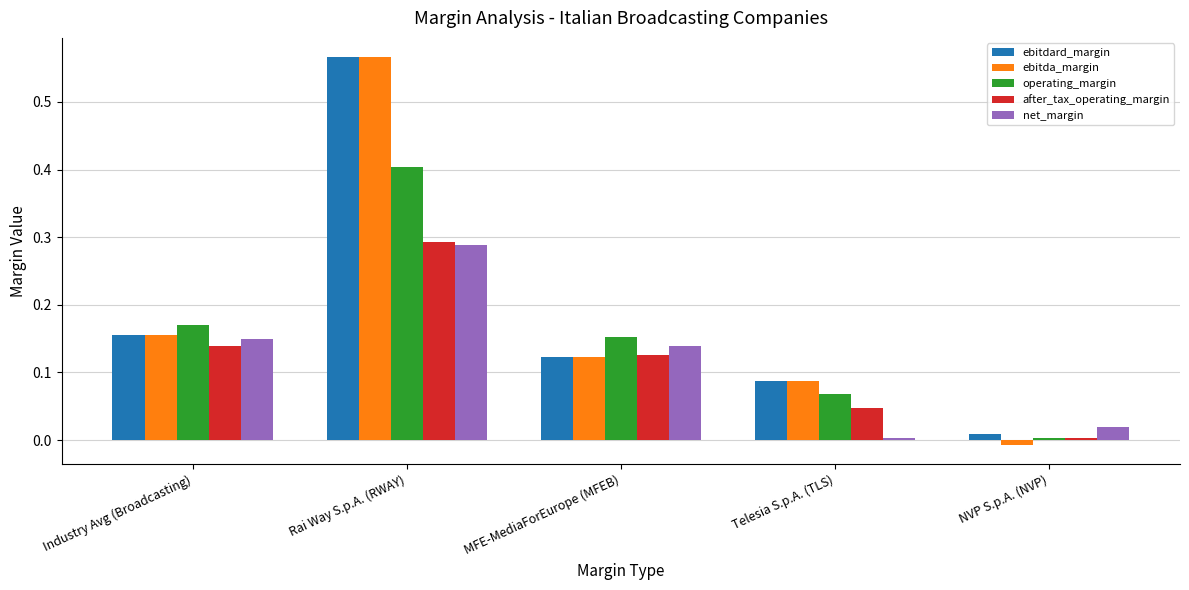

What is the sum of all ebitdard_margin values?

0.9